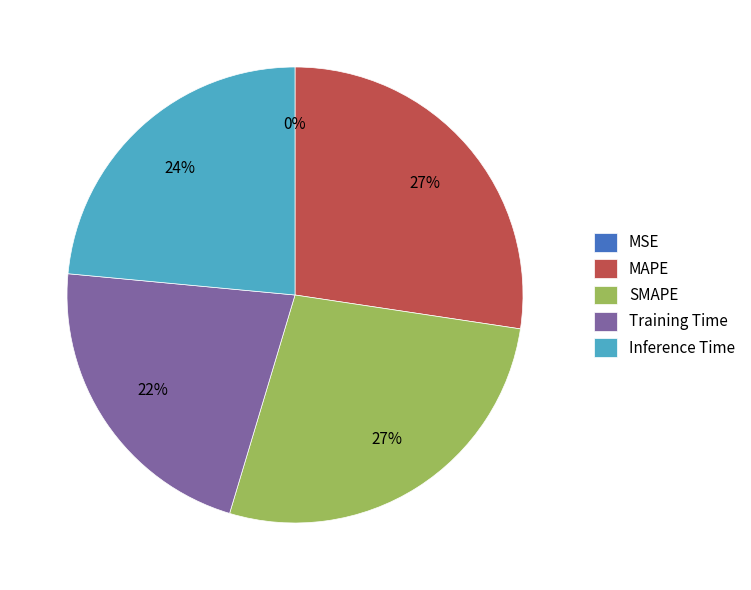

Does SMAPE represent more than half of the total?

No